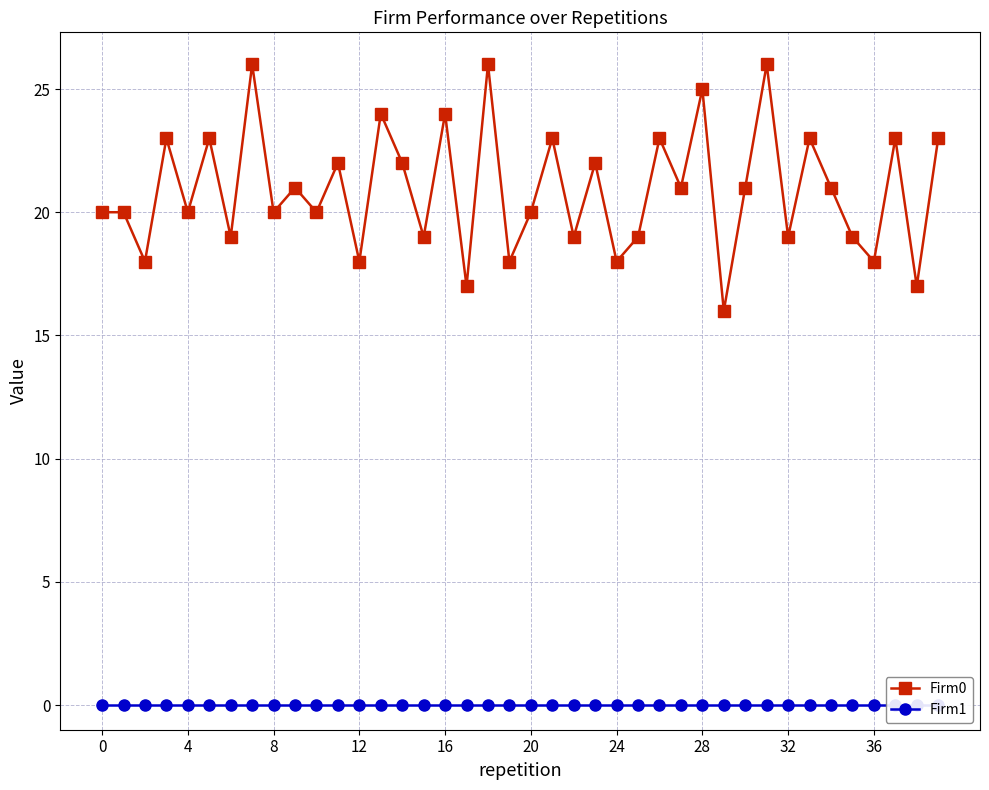

Rank the series by their average value, from lowest to highest.

Firm1, Firm0